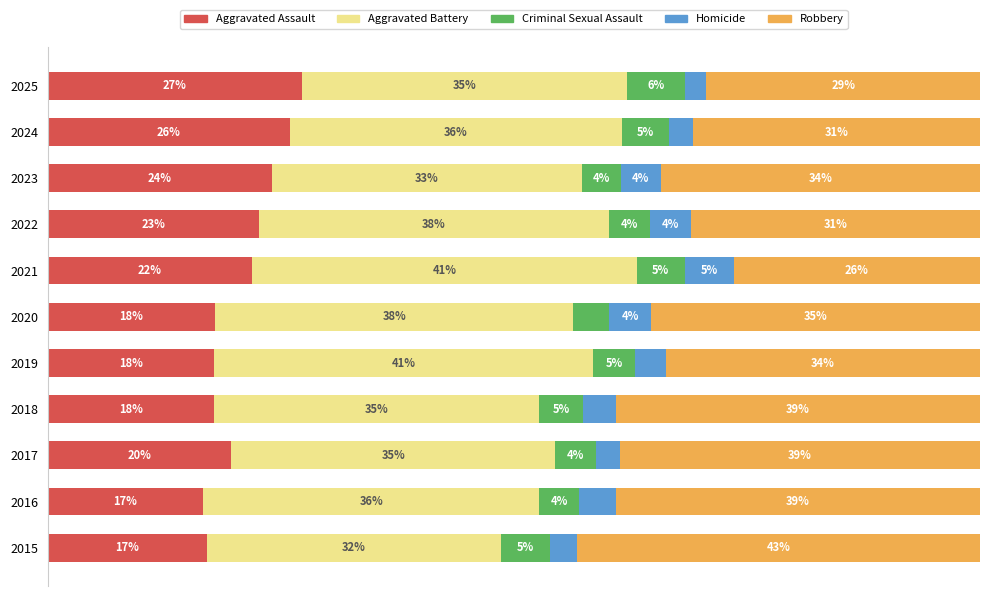

What is the difference between the maximum and minimum values in the Aggravated Battery series?

9.6